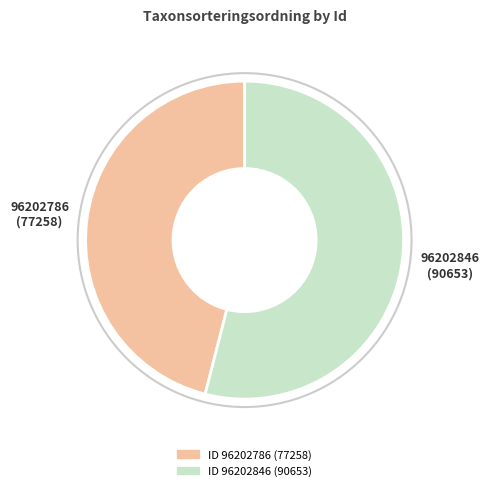

Does any single category account for the majority?

Yes